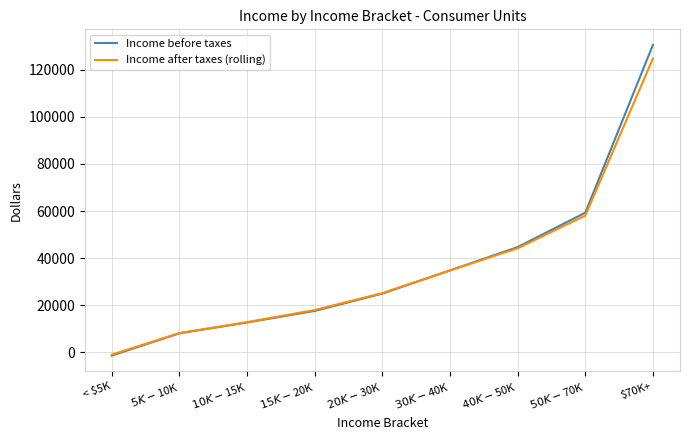

Does the chart have visible grid lines?

Yes